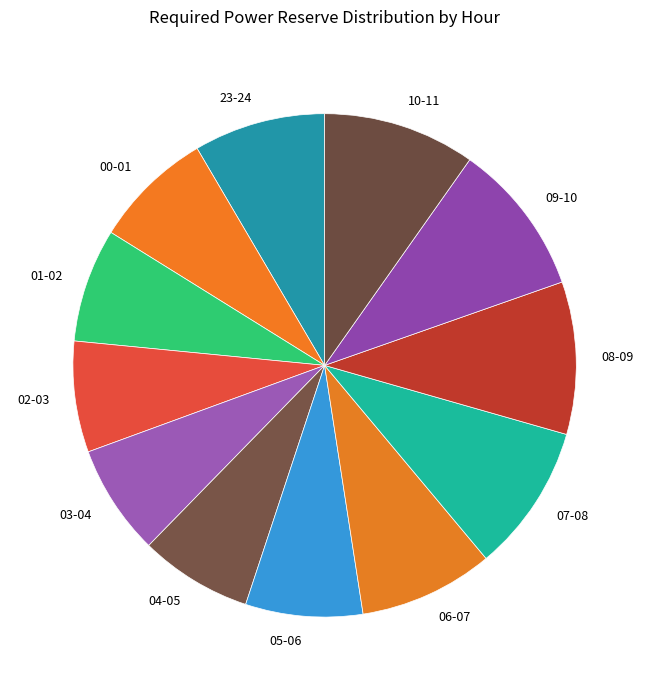

True or false: 04-05 accounts for 1% of the total.

False